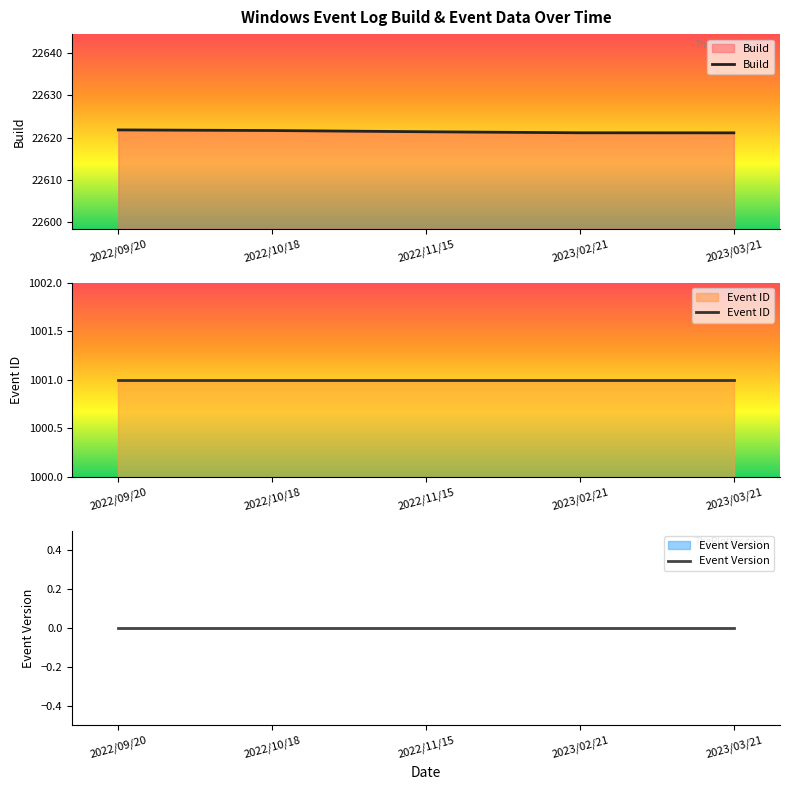

True or false: Build and Event ID intersect in this chart.

False